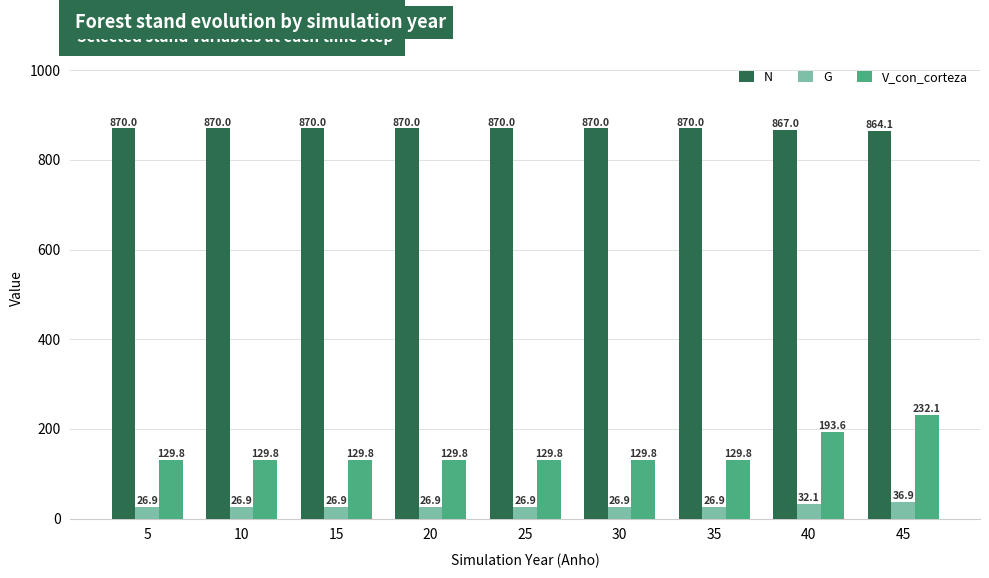

Which category has the lowest value in the N series?

45